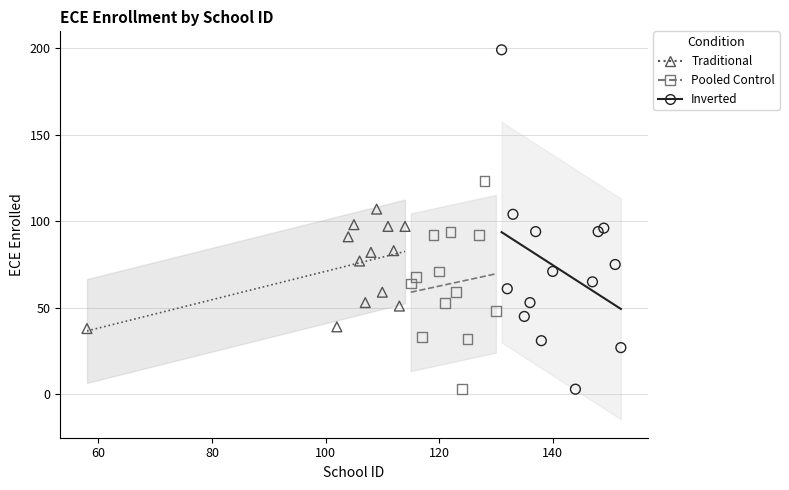

Which series has the widest spread of Y values?

Inverted